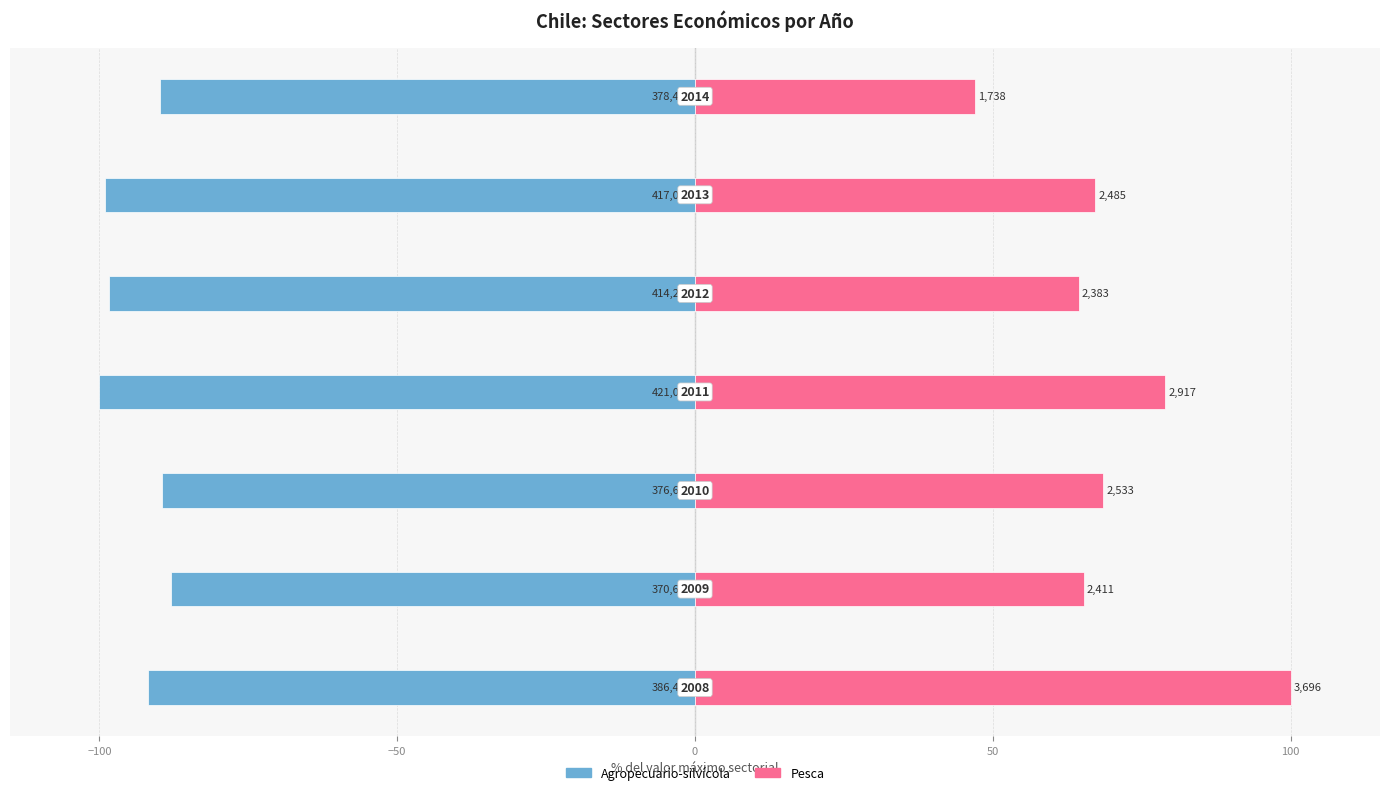

What is the value of the Pesca bar at the 6th from the left?

67.2